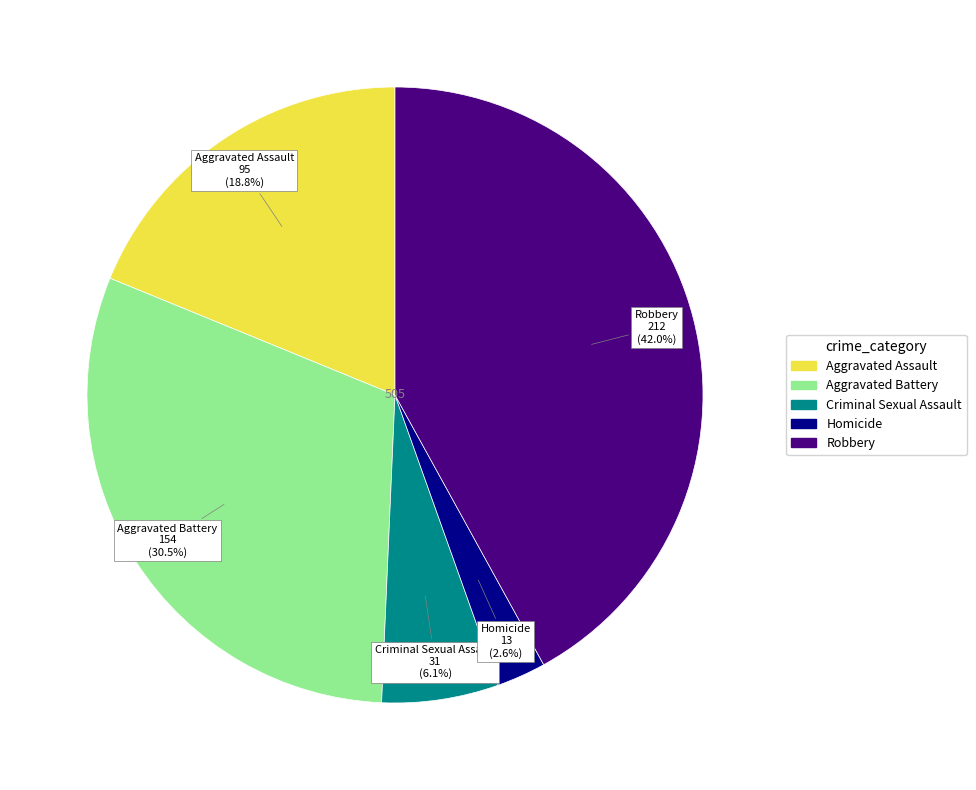

How many slices are in this pie chart?

5